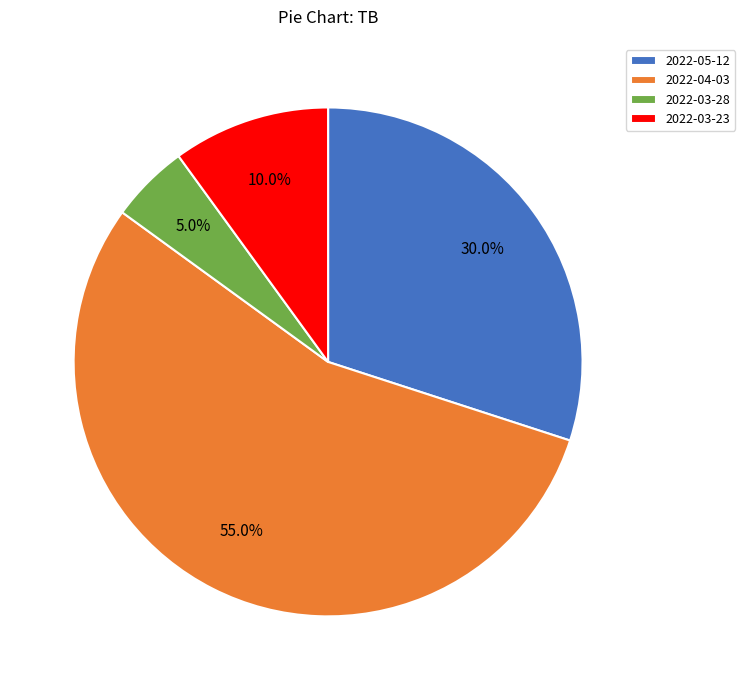

Count the number of slices in the pie.

4